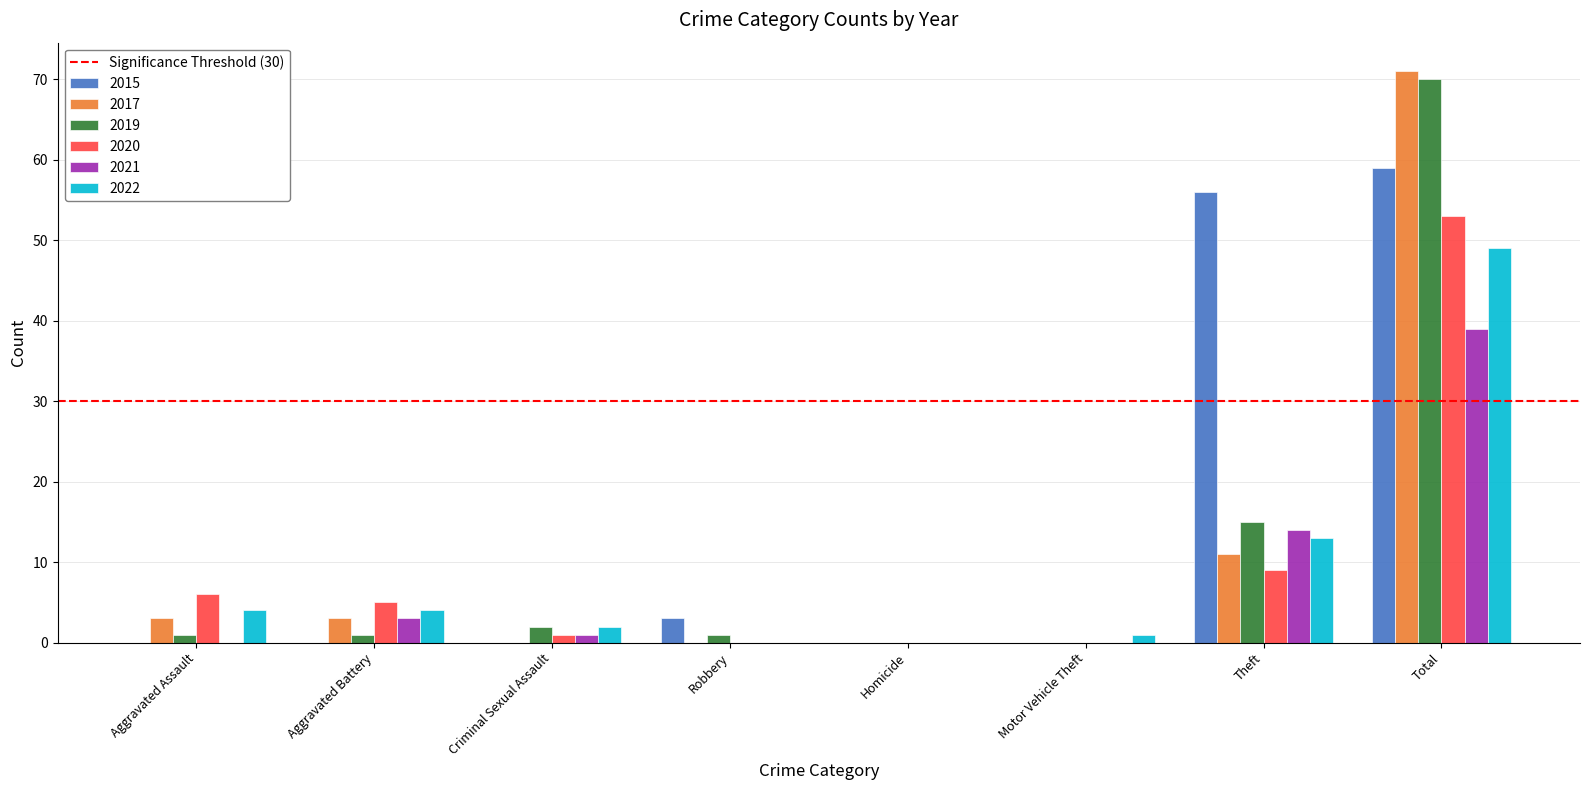

Which series has the largest total across all categories?

2015